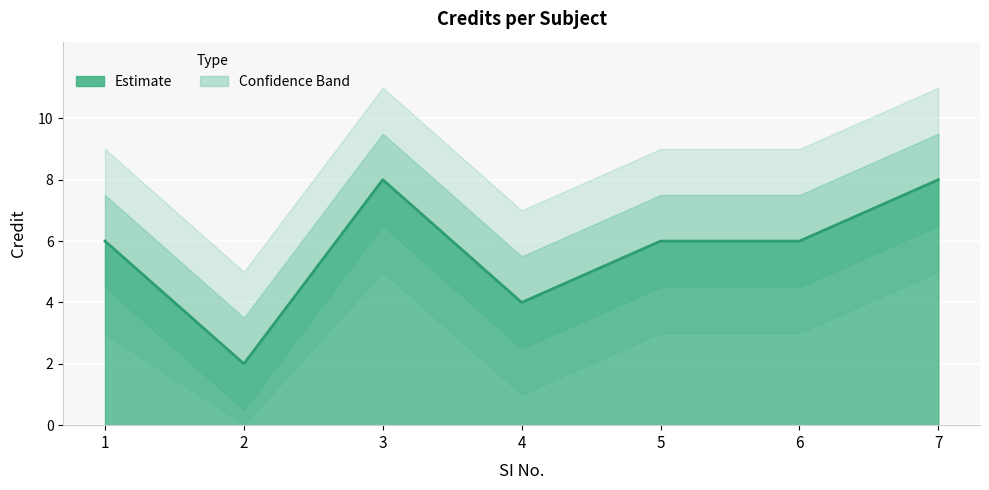

What is the greatest value displayed?

8